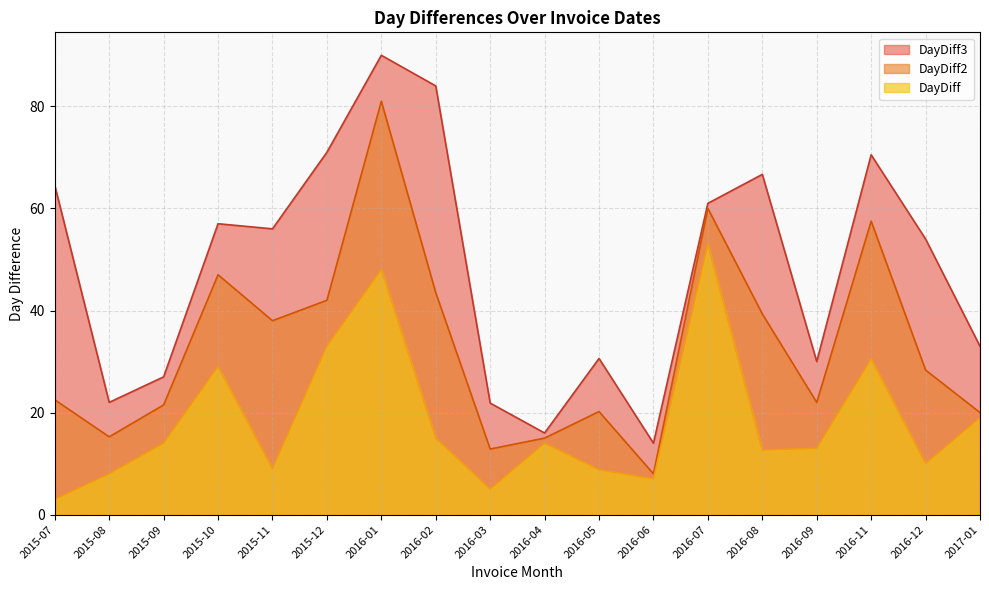

Which label corresponds to the smallest value in the chart?

2015-07